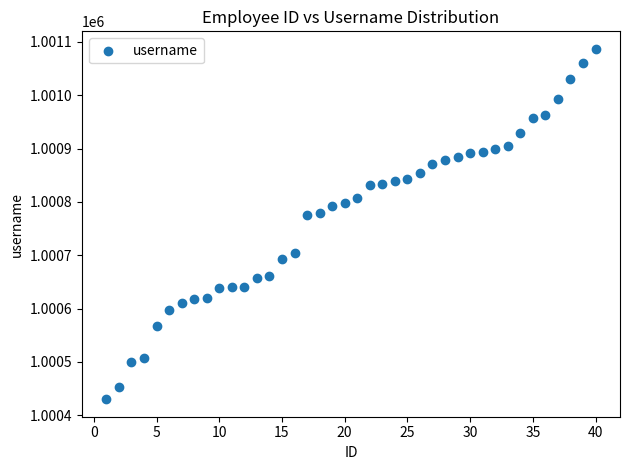

What is the range of Y values (max minus min)?

657